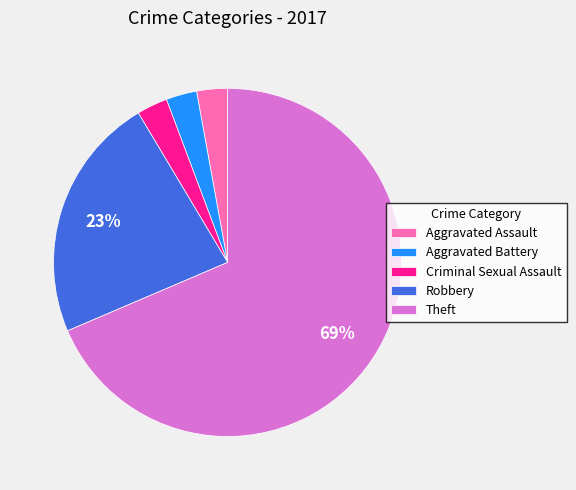

How many slices are in this pie chart?

5